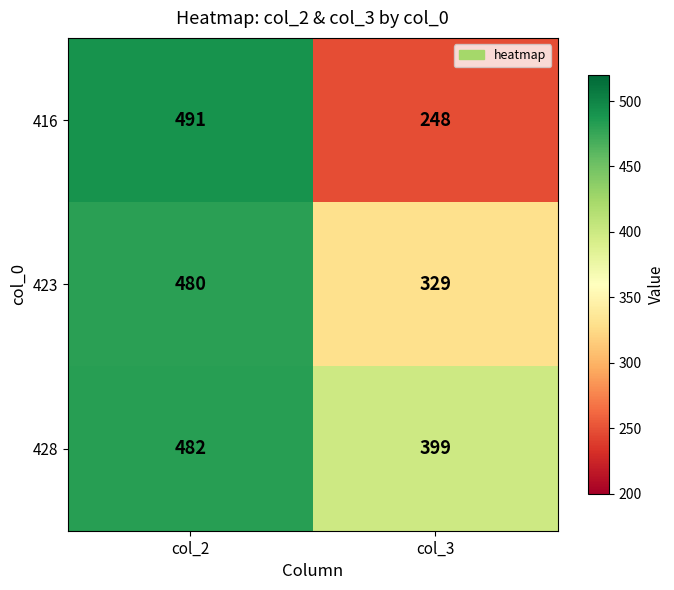

Reading left to right, extract all data points from this chart.

416: 491	248
423: 480	329
428: 482	399